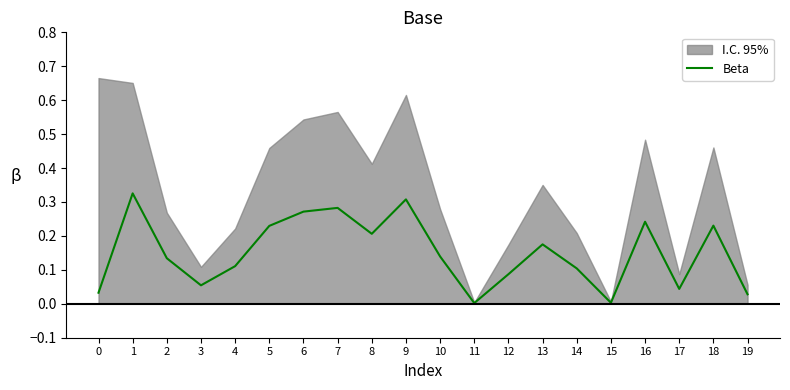

What is the change in value from 4 to 9?

+0.2